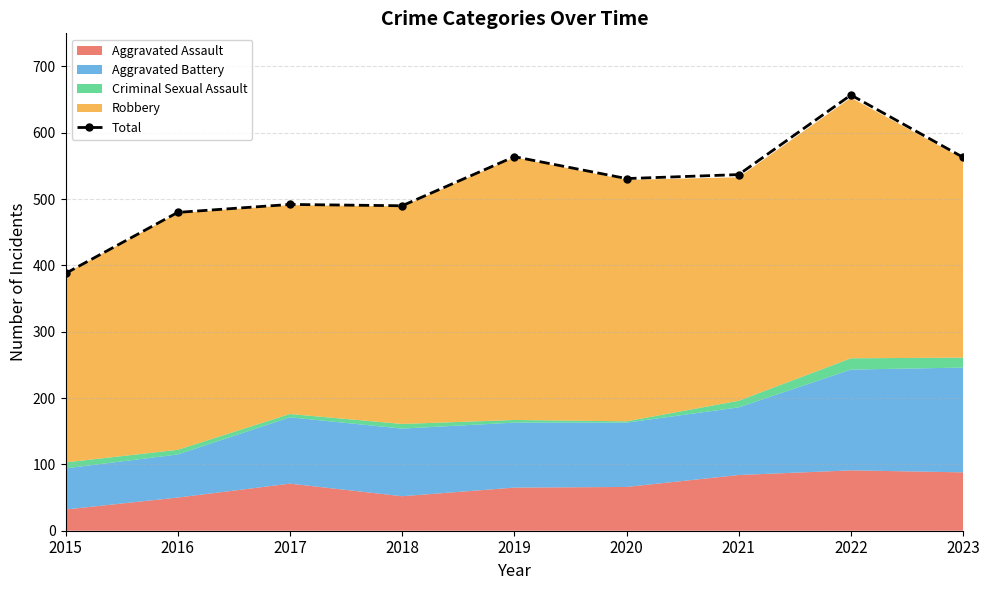

Which category has the highest value across all series?

2022